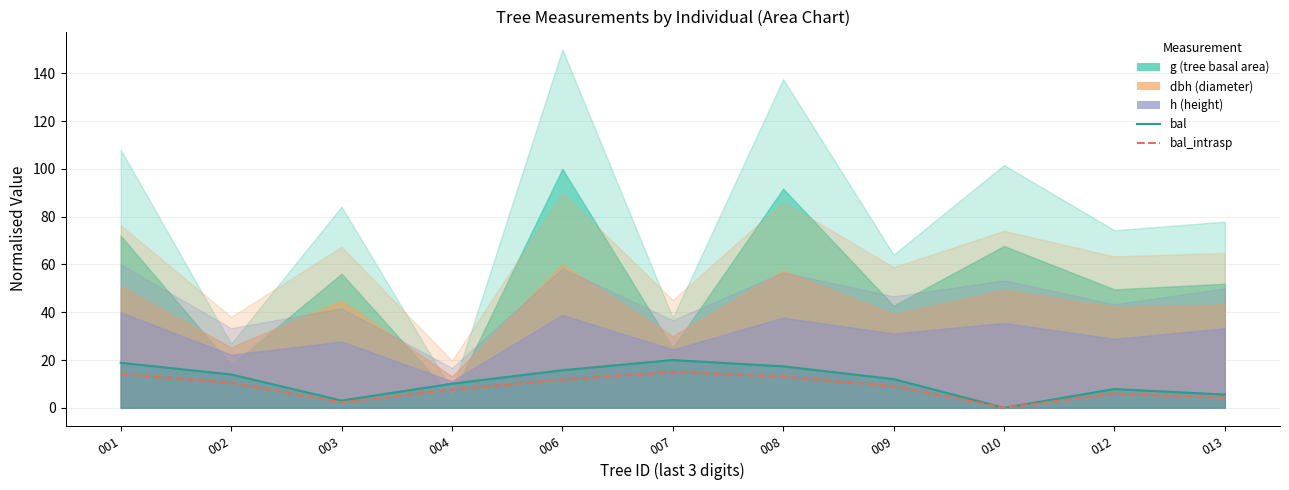

List the labels in order of bal_intrasp value, smallest first.

010, 003, 013, 012, 004, 009, 002, 006, 008, 001, 007